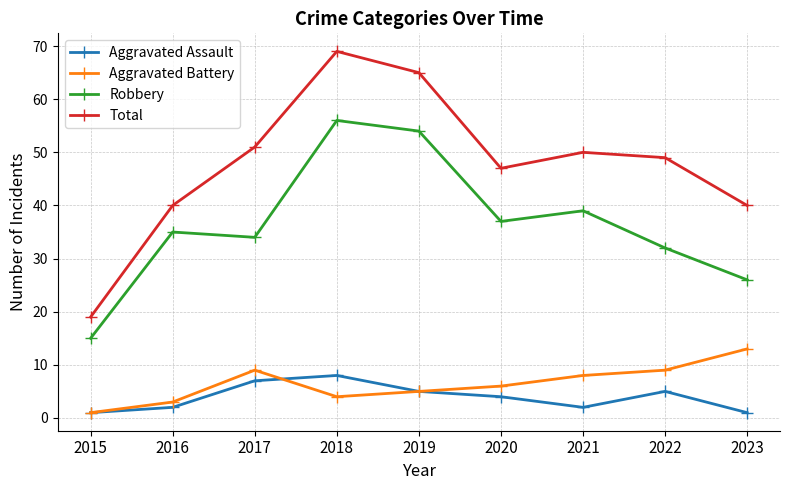

Is it true that Robbery equals 37 at 2020?

True